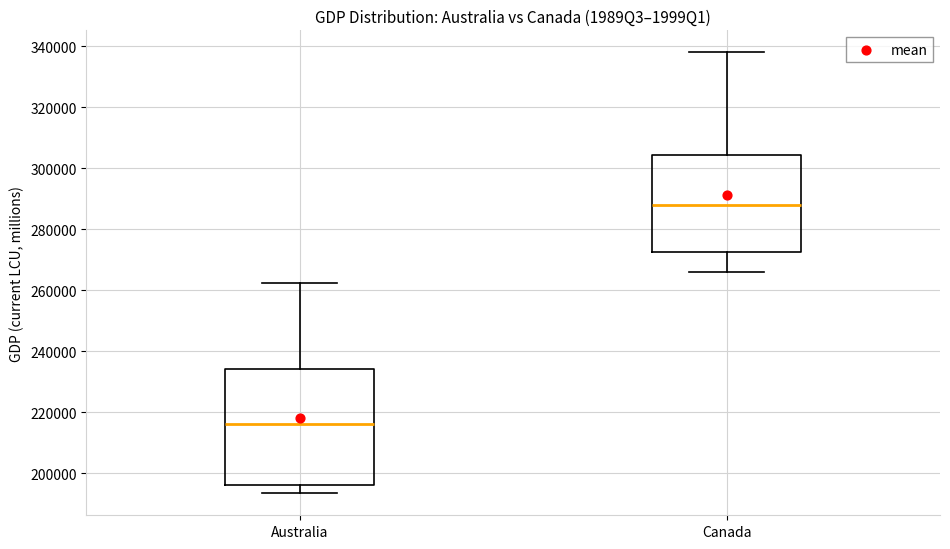

Which box has the lowest median line?

Australia